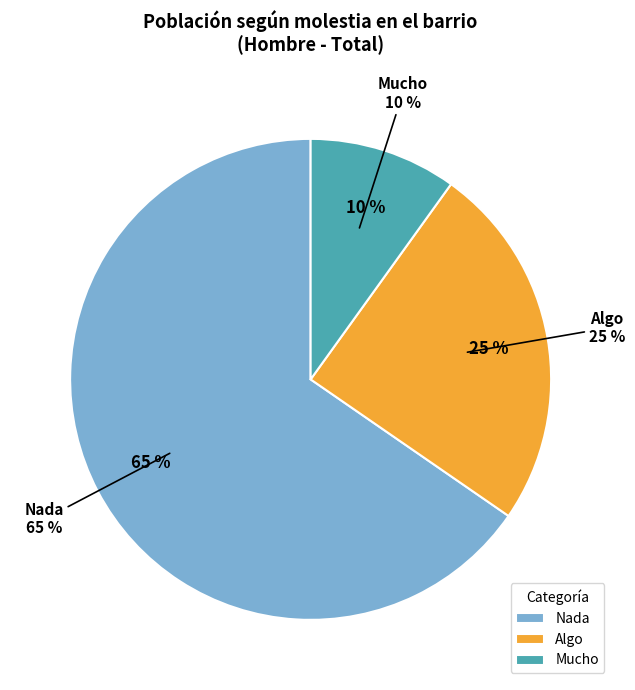

Is it true that Mucho is 10% of the pie?

True